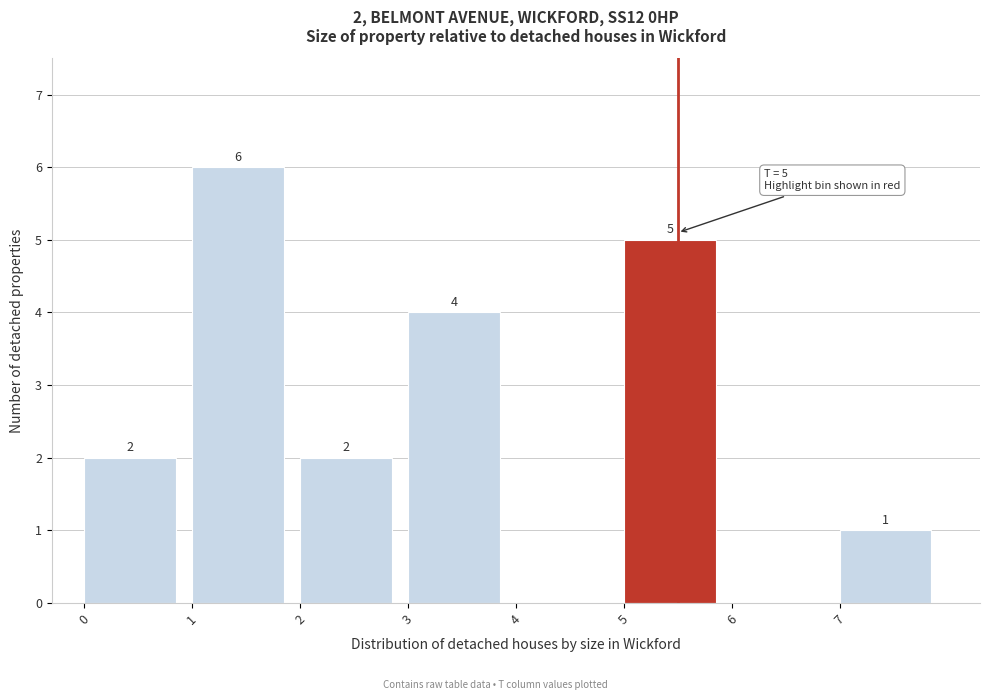

Over which range of the x-axis is the bar tallest?

1 to 2